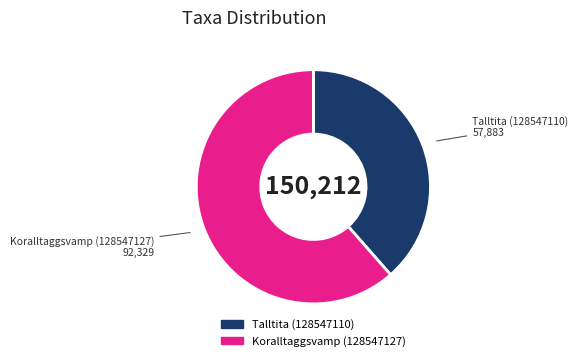

What is the majority slice?

Koralltaggsvamp (128547127)